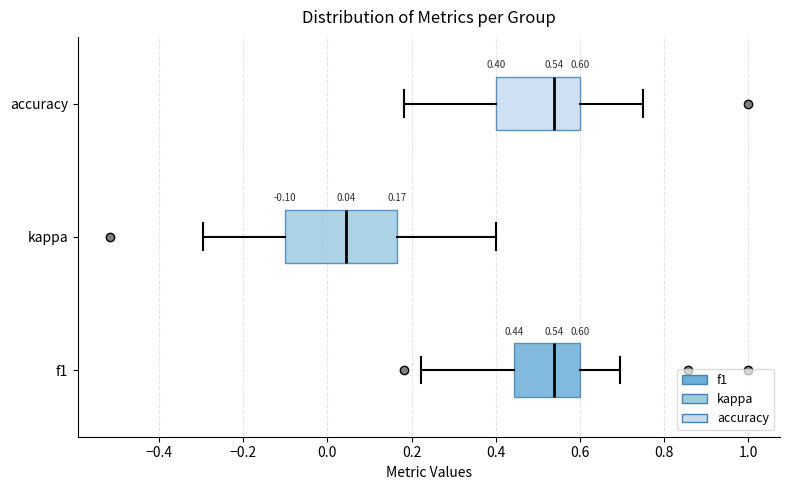

Which box is the widest, from its left edge to its right edge?

kappa